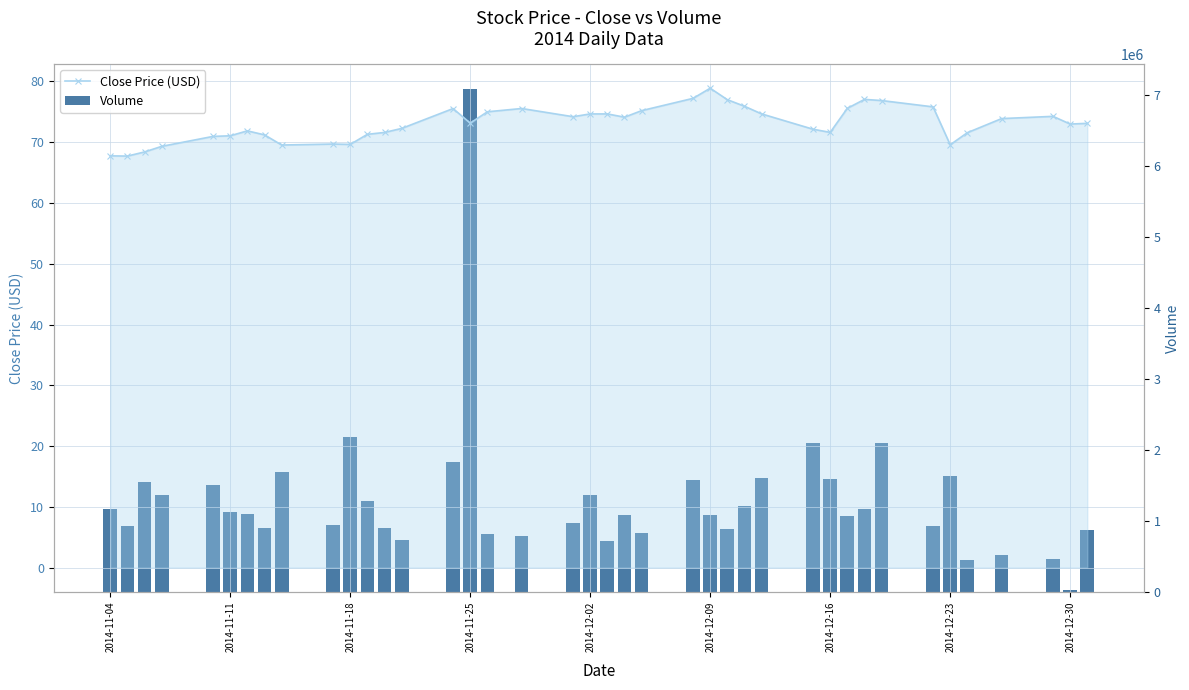

Reading right to left, what are all the values shown in this chart?

Close Price (USD): 73.1	73.0	74.3	73.9	71.6	69.6	75.8	76.9	77.0	75.6	71.6	72.1	74.7	75.9	77.0	78.9	77.2	75.2	74.1	74.7	74.7	74.2	75.5	75.0	73.1	75.5	72.3	71.6	71.3	69.6	69.7	69.5	71.2	71.9	71.1	71.0	69.3	68.4	67.7	67.8
Volume: 868300.0	23900.0	458400.0	508500.0	444400.0	1630900.0	916400.0	2097800.0	1158500.0	1057100.0	1585900.0	2097700.0	1596300.0	1202200.0	885600.0	1071300.0	1567300.0	829300.0	1075800.0	718700.0	1363800.0	966800.0	782100.0	804600.0	7072500.0	1830500.0	725000.0	900400.0	1277400.0	2176900.0	930400.0	1682900.0	889200.0	1089900.0	1125700.0	1505600.0	1361500.0	1536800.0	927300.0	1158000.0